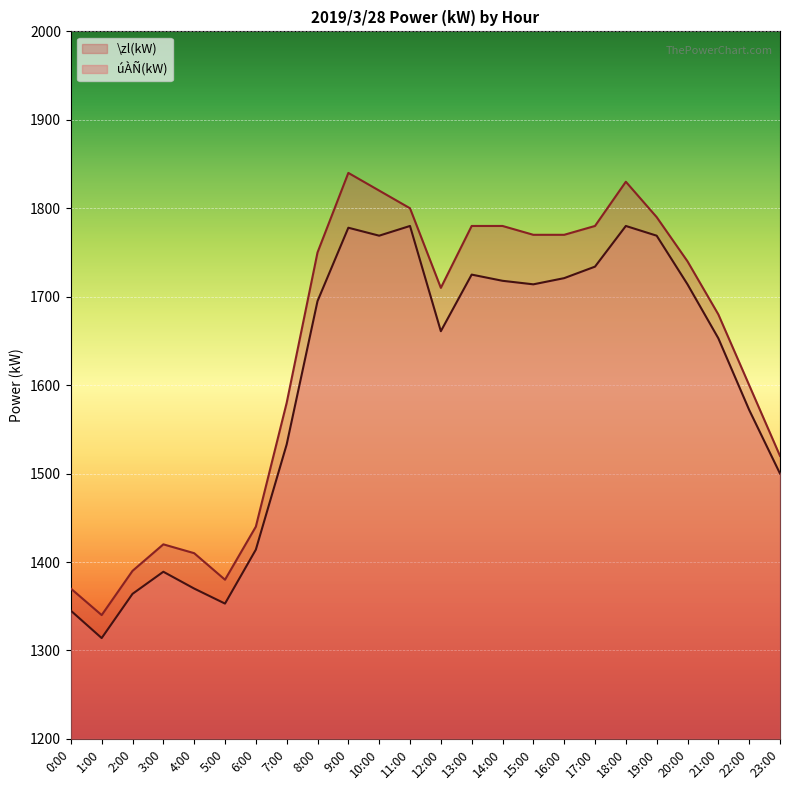

Between 0:00 and 14:00, which is larger?

14:00